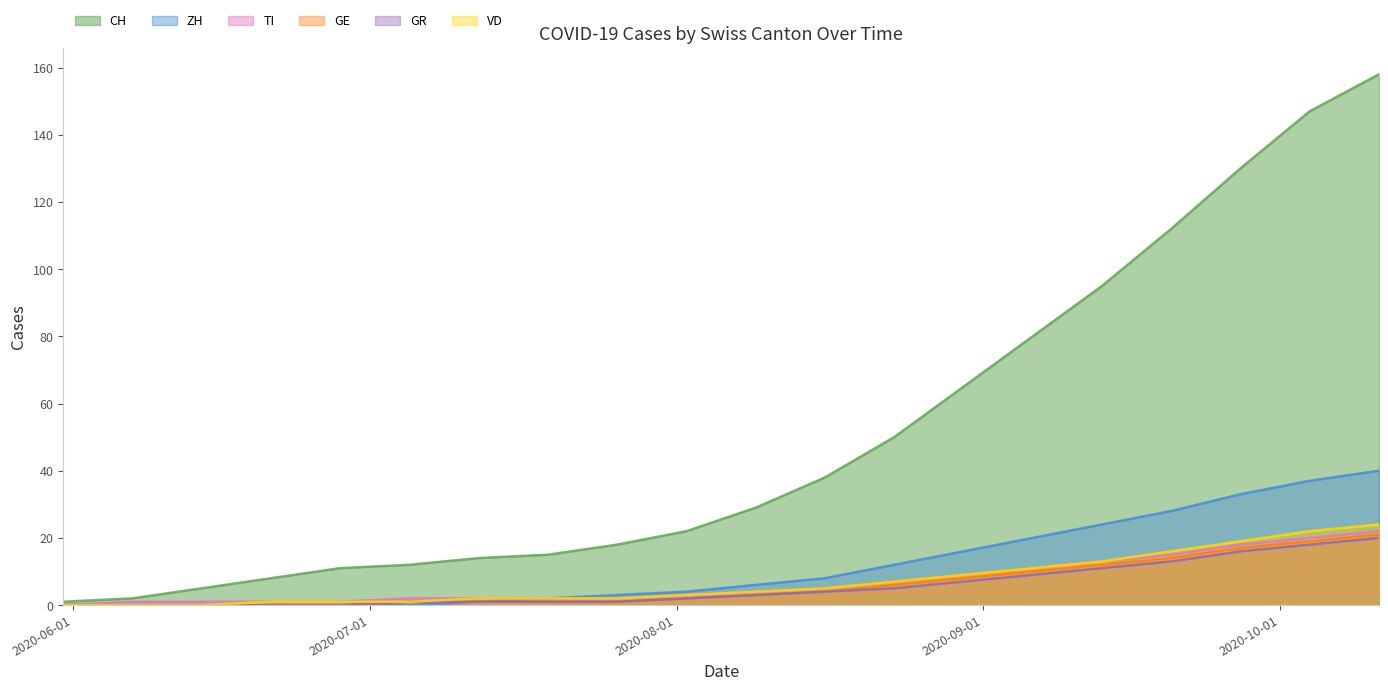

What position from the left is 2020-09-20?

17